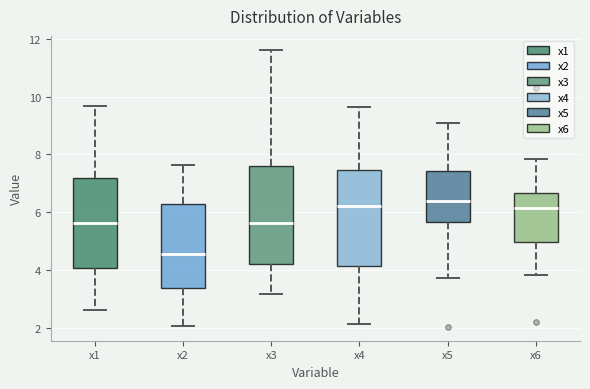

Reading left to right, transcribe this box plot: for each box, give where its median line is, the range the box spans, and where its two whiskers end, as read against the y-axis. The values are not printed on the chart, so give them approximately, as read against the axis.

x1: median 5.6, box 4.0 to 7.2, whiskers 2.6 to 9.6
x2: median 4.6, box 3.4 to 6.2, whiskers 2.0 to 7.6
x3: median 5.6, box 4.2 to 7.6, whiskers 3.2 to 11.6
x4: median 6.2, box 4.2 to 7.4, whiskers 2.2 to 9.6
x5: median 6.4, box 5.6 to 7.4, whiskers 3.8 to 9.0
x6: median 6.2, box 5.0 to 6.6, whiskers 3.8 to 7.8